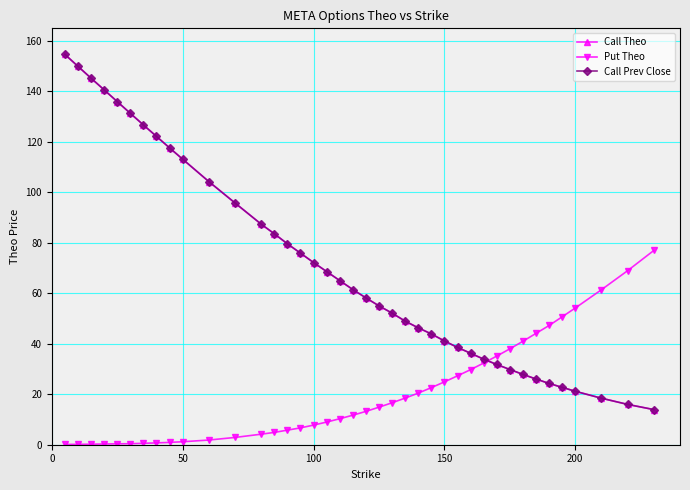

What is the minimum value for Call Theo?

13.9